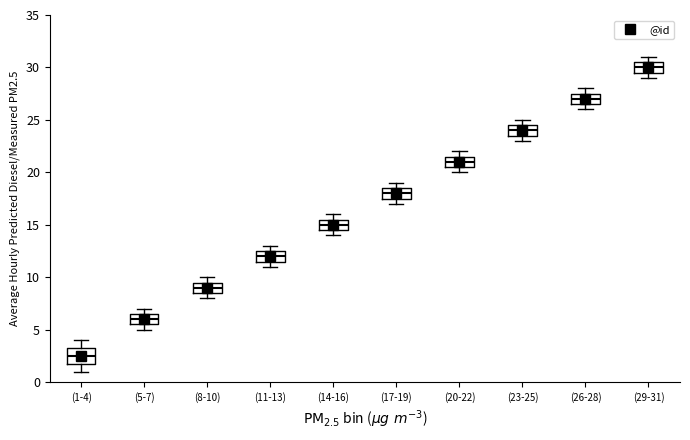

Which box is the tallest, from its lower edge to its upper edge?

(1-4)